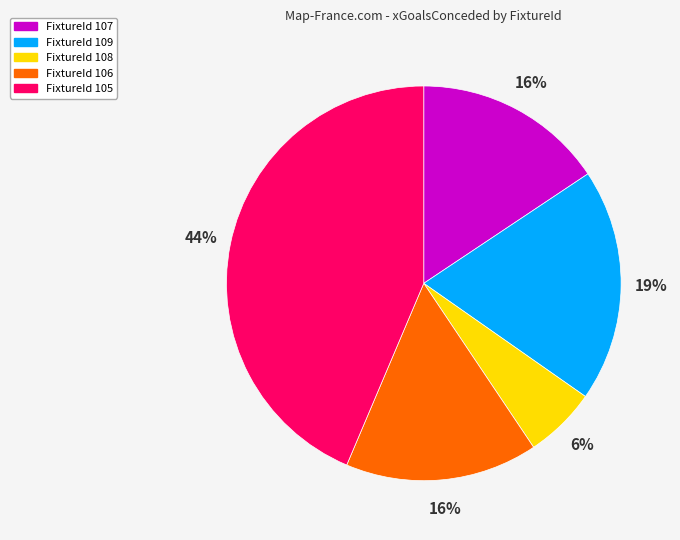

To the nearest percent, what is the difference between the largest and smallest slice percentages?

38%